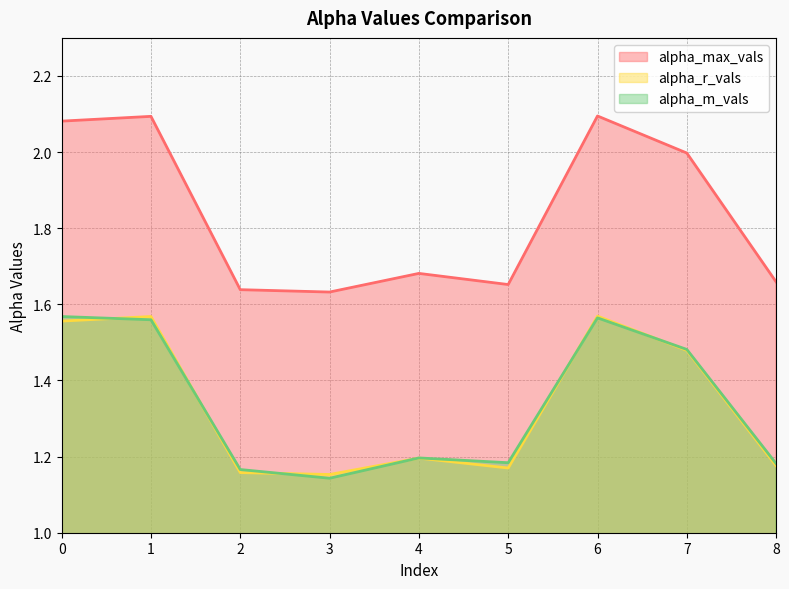

True or false: alpha_r_vals and alpha_m_vals cross at least once.

True